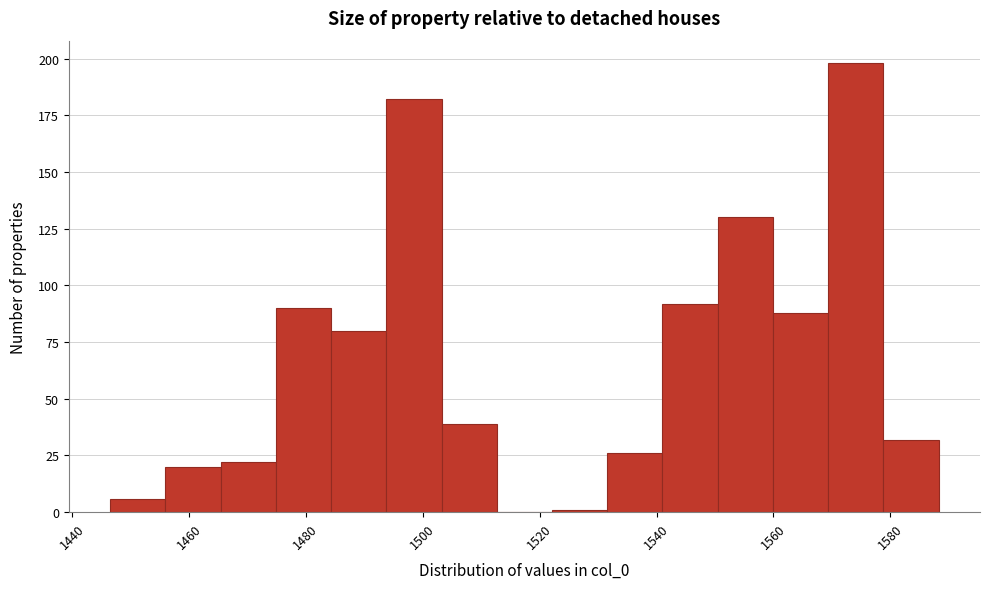

Reading left to right, transcribe this chart: for each bar, give the range it covers on the x-axis and its height. Neither the bar edges nor the heights are printed on the chart, so give them approximately, as read against the axes.

1446 to 1456: 5
1456 to 1466: 20
1466 to 1474: 20
1474 to 1484: 90
1484 to 1494: 80
1494 to 1504: 180
1504 to 1512: 40
1512 to 1522: 0
1522 to 1532: under 5
1532 to 1542: 25
1542 to 1550: 90
1550 to 1560: 130
1560 to 1570: 90
1570 to 1578: 200
1578 to 1588: 30